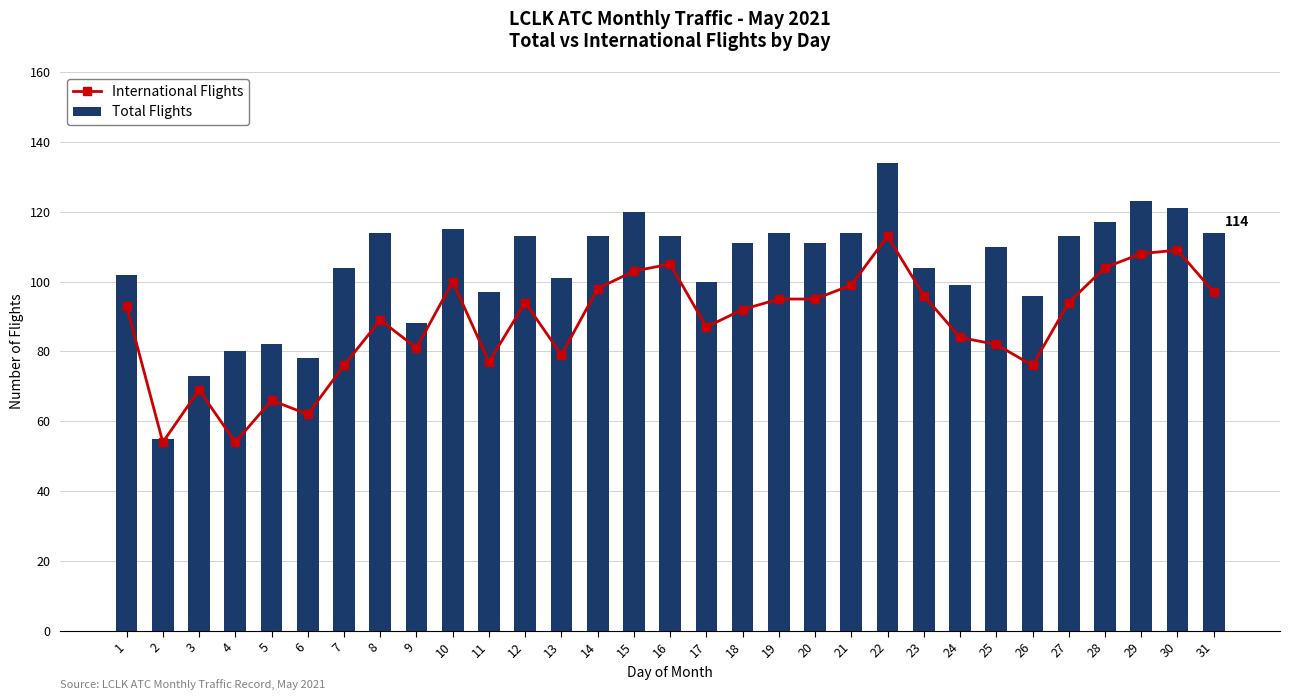

Rank the series by their average value, from highest to lowest.

Total Flights, International Flights